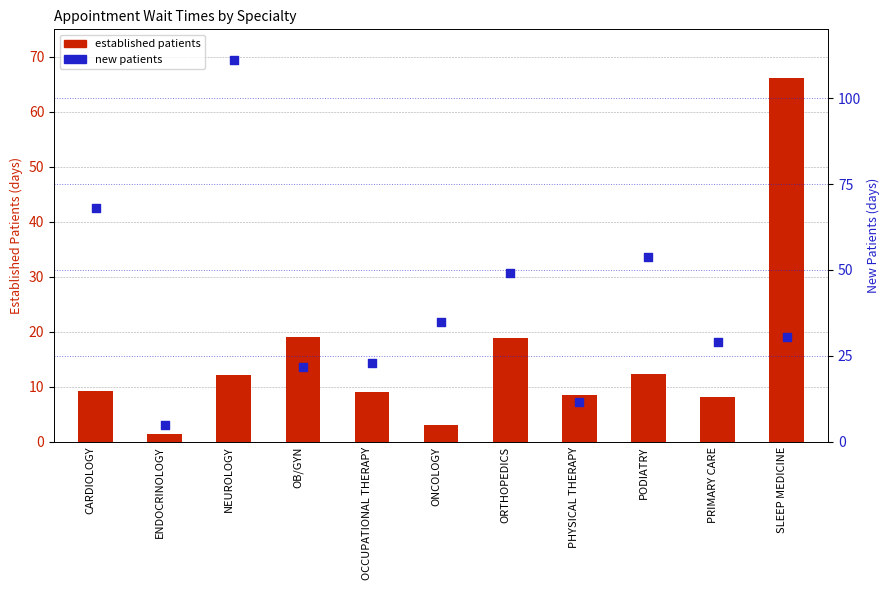

What is the total value across all series at OB/GYN?

40.7